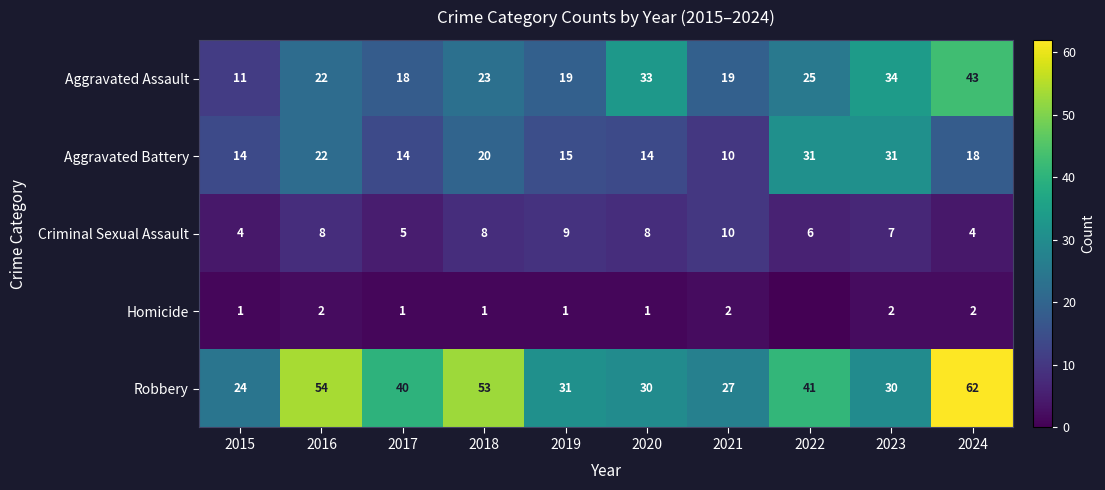

Which has a higher value, 2017 or 2022?

2022